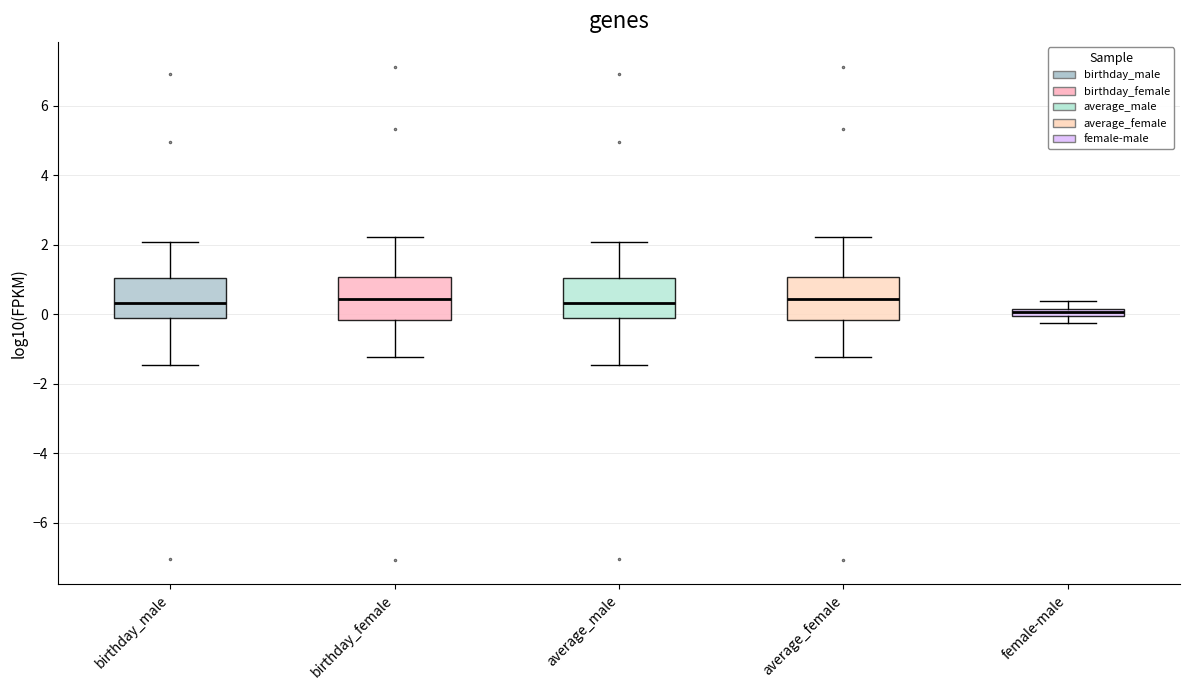

Where is the lower edge of the box for birthday_male on the y-axis? The values are not printed on the chart, so give them approximately, as read against the axis.

-0.2